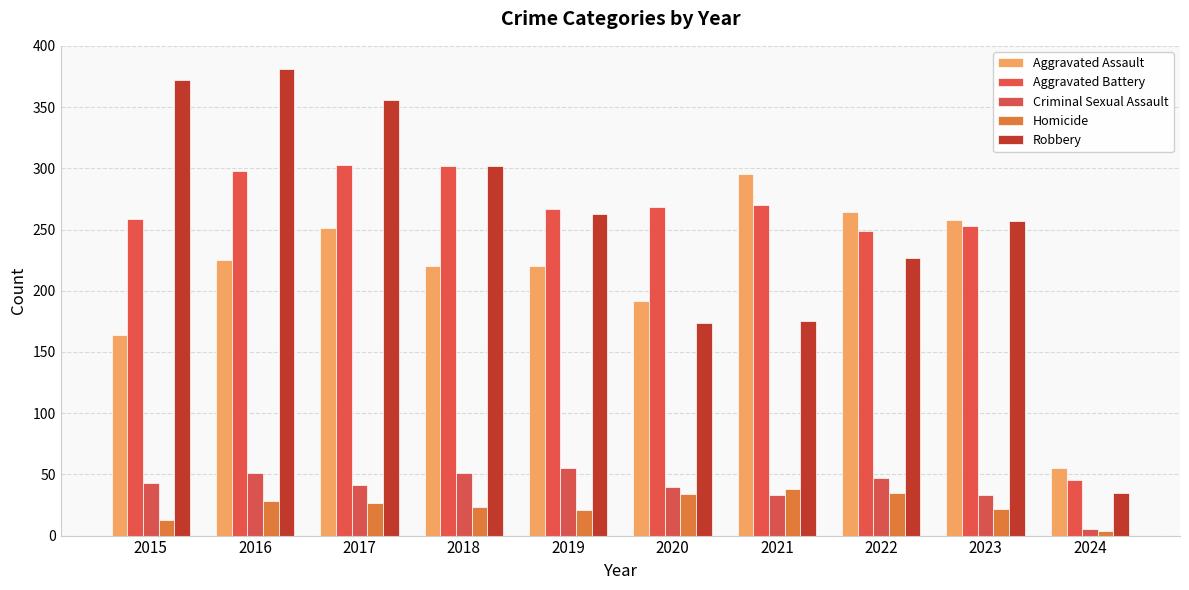

How many data points does each series have?

10